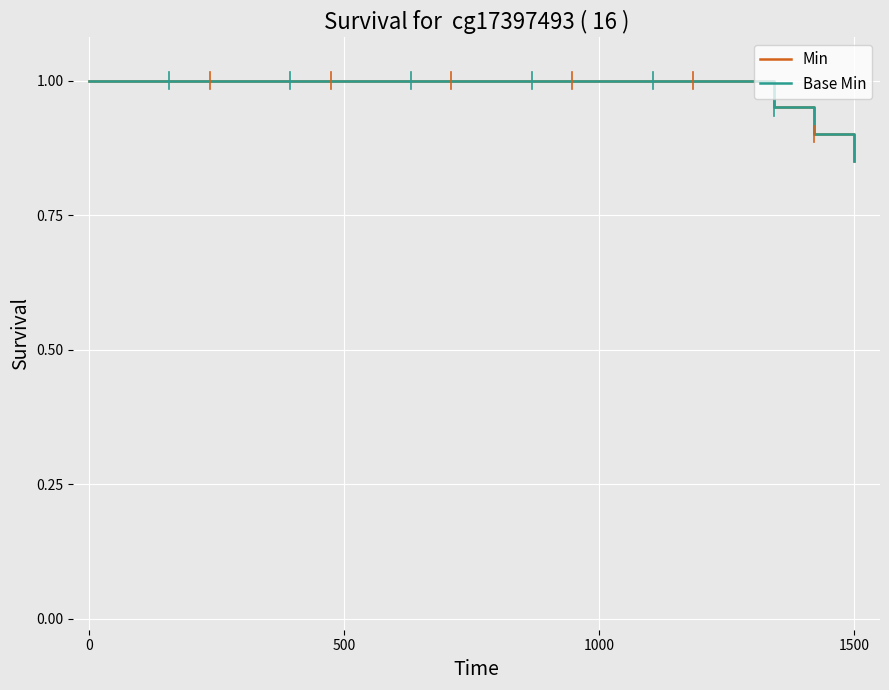

Does the chart have visible grid lines?

Yes